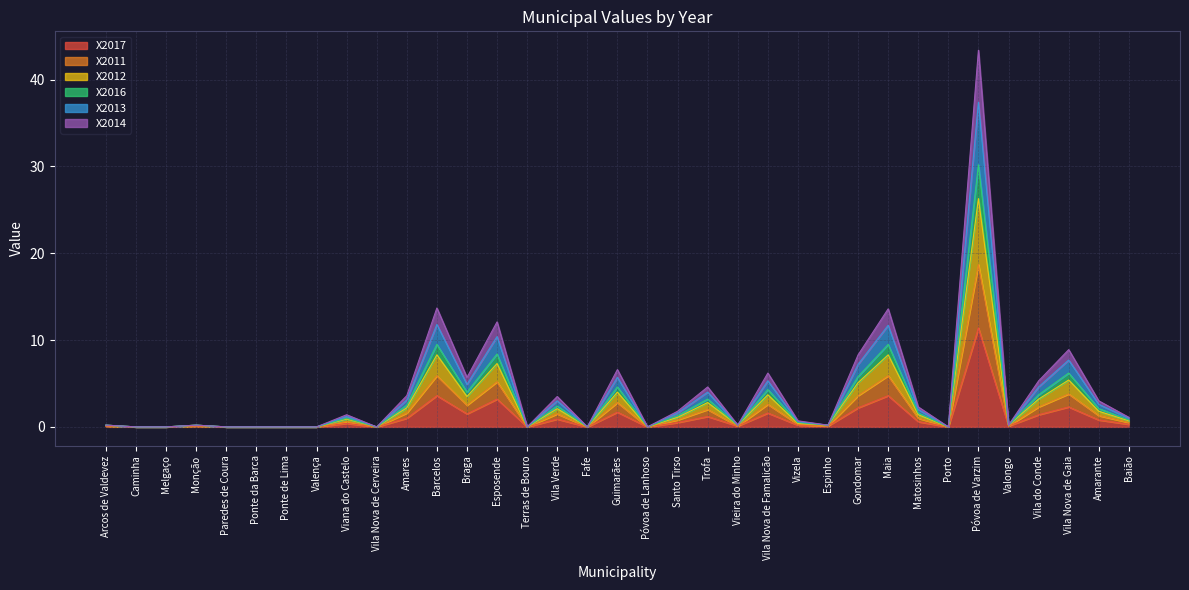

What is the highest value of the X2017 series?

11.4